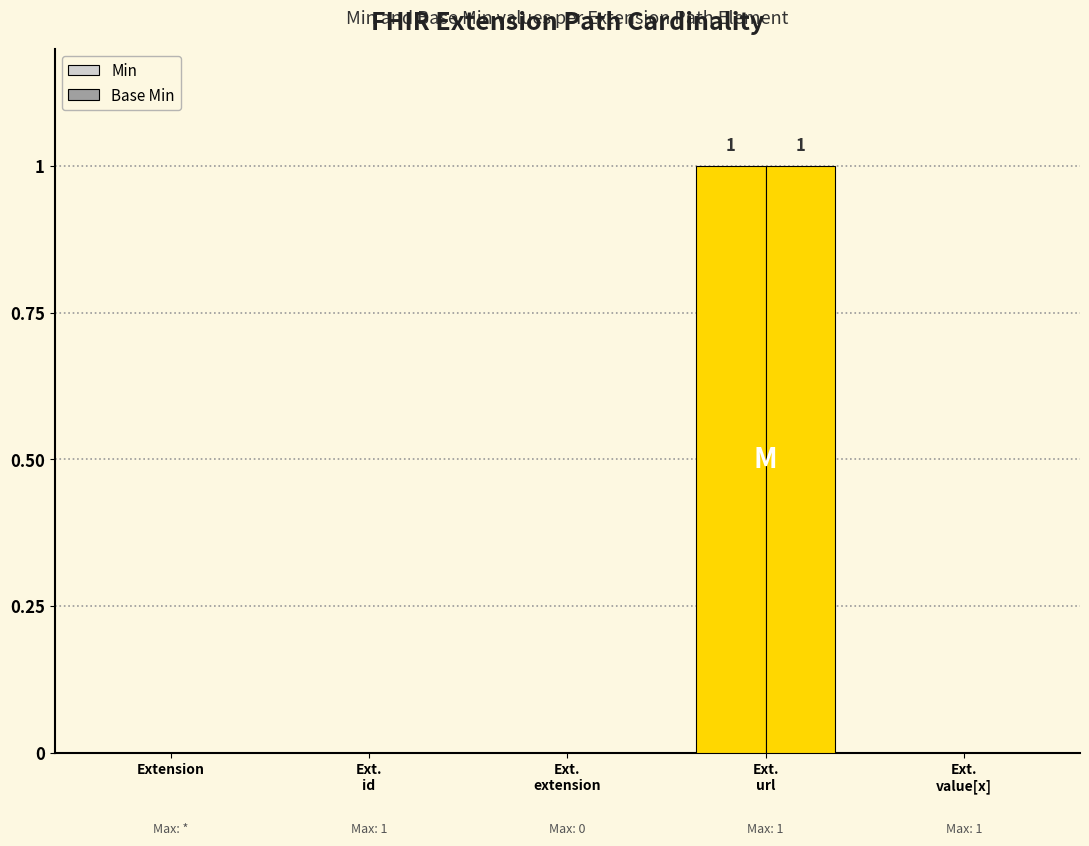

How many series are shown in this chart?

2